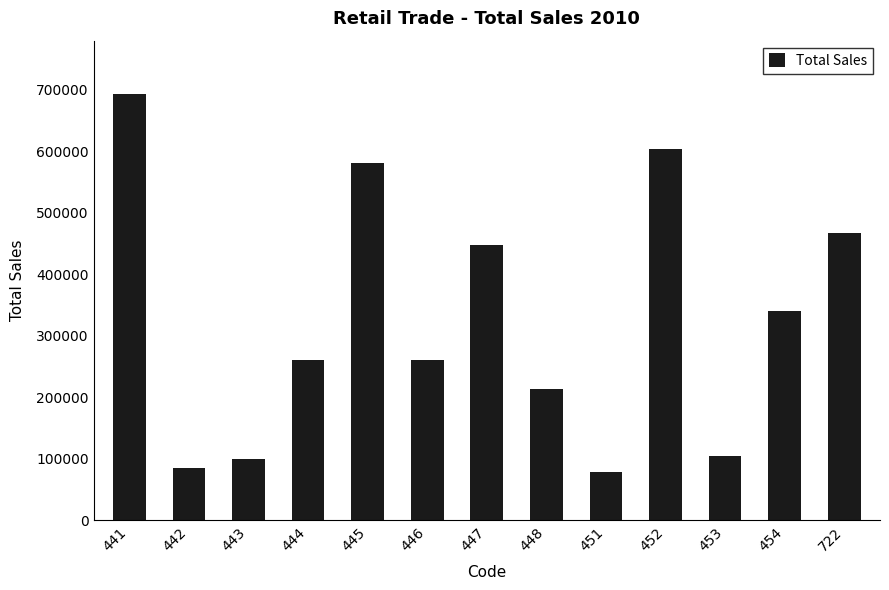

What is the change in value from 446 to 447?

+187914